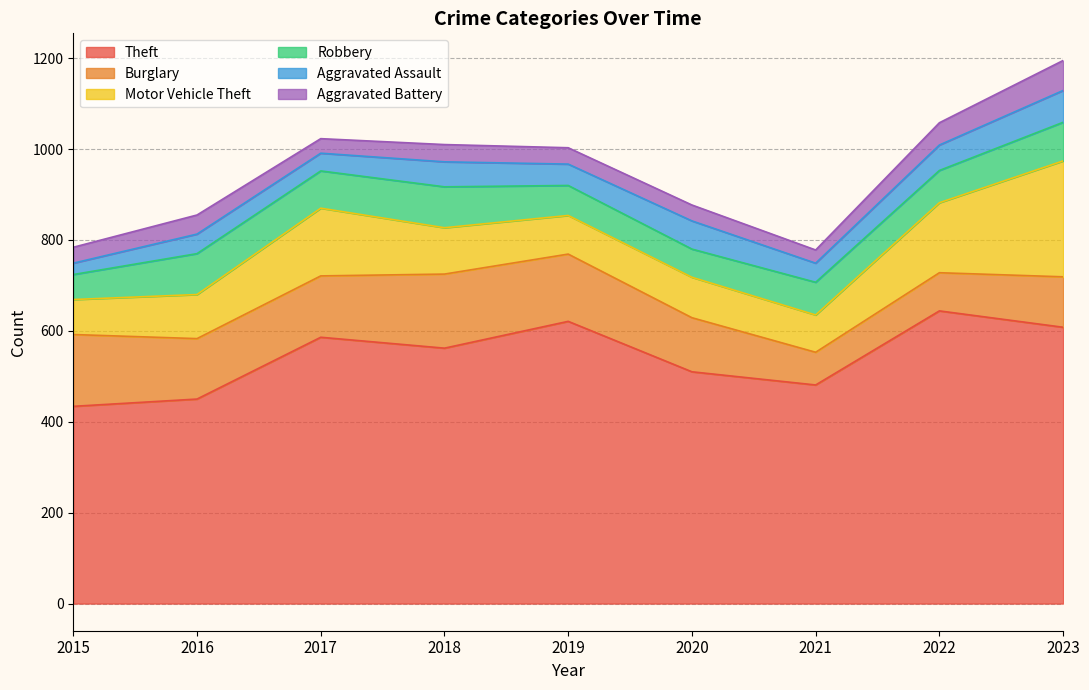

Which label corresponds to the smallest value in the chart?

2015